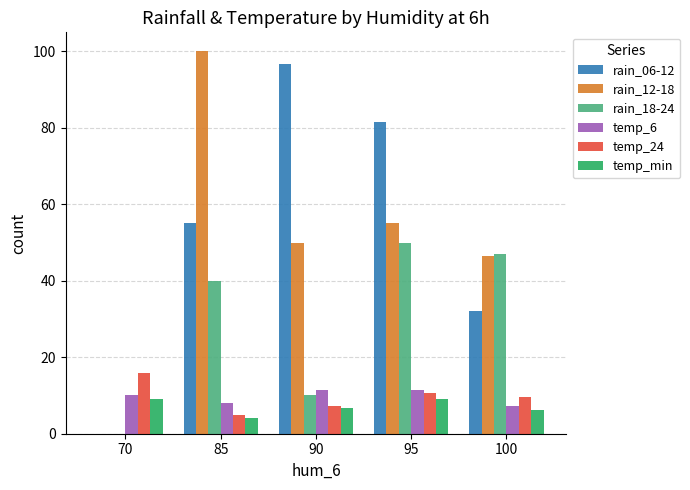

What is the greatest value displayed?

100.0